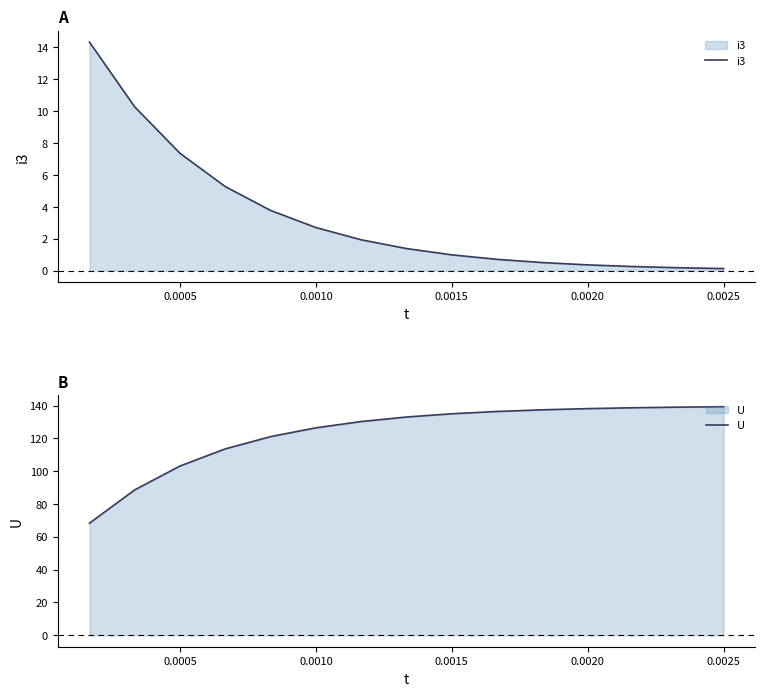

Which series has the largest total across all categories?

U